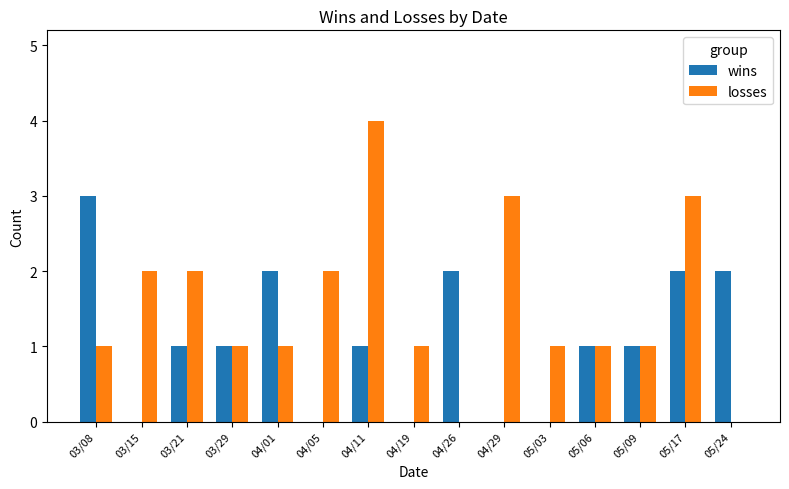

Are the bars horizontal?

No